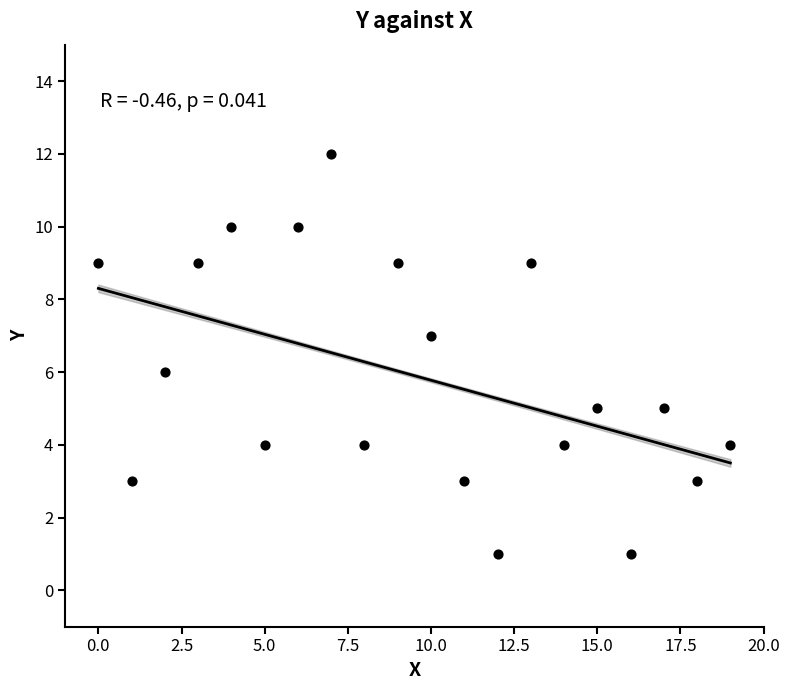

Count the number of points in this scatter plot.

20